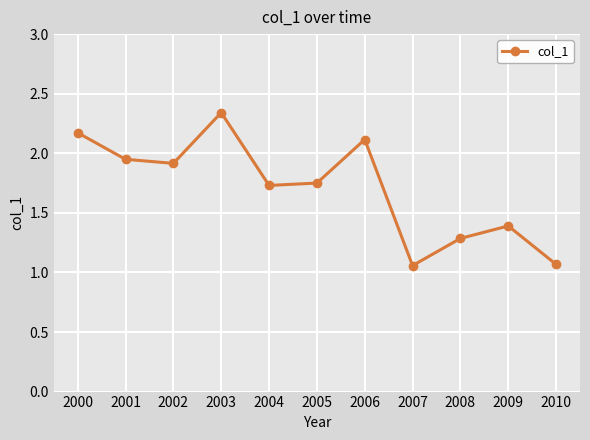

What value does the data have at 2006?

2.1